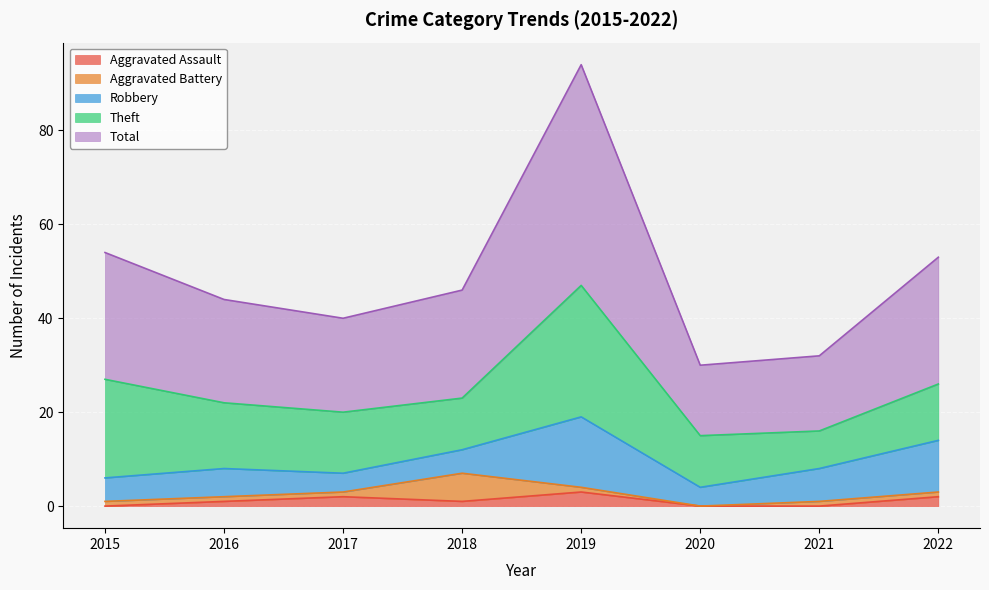

How many lines are shown in the chart?

5